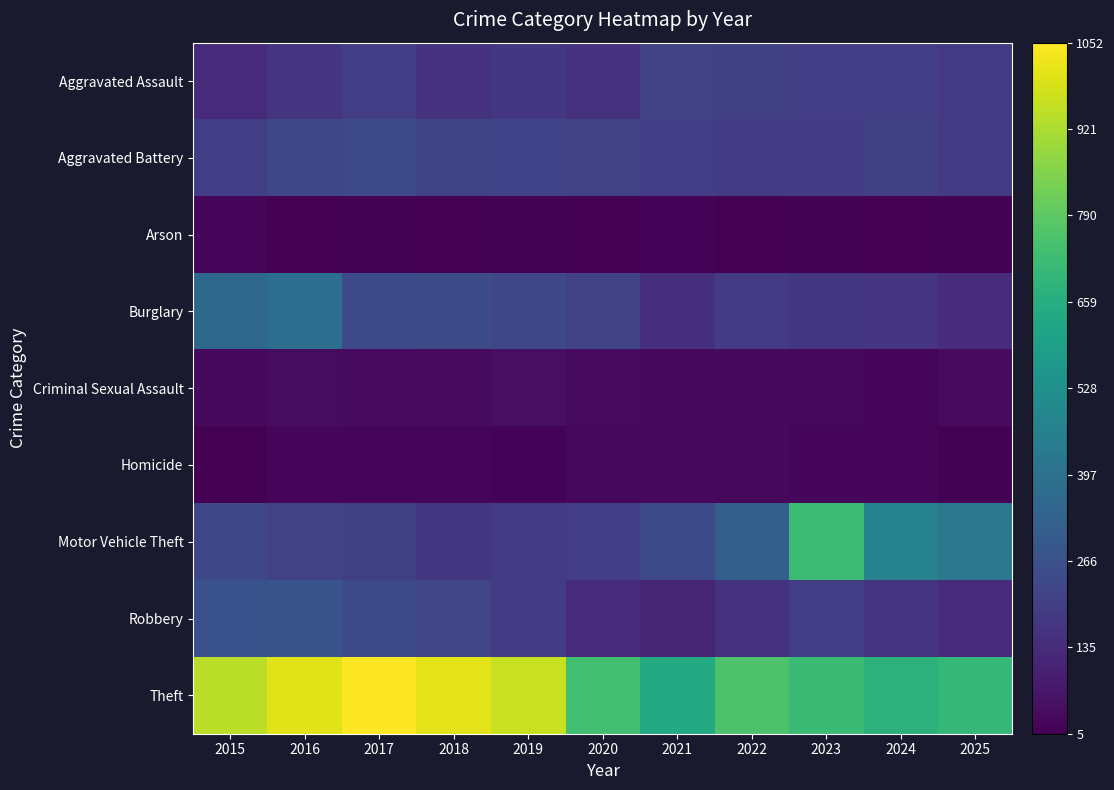

Reading right to left, extract all data points from this chart.

Aggravated Assault: 2025=184	2024=201	2023=195	2022=205	2021=213	2020=156	2019=175	2018=158	2017=195	2016=163	2015=134
Aggravated Battery: 2025=182	2024=202	2023=187	2022=193	2021=201	2020=211	2019=214	2018=219	2017=236	2016=226	2015=198
Arson: 2025=11	2024=7	2023=10	2022=9	2021=14	2020=9	2019=11	2018=5	2017=10	2016=9	2015=18
Burglary: 2025=139	2024=161	2023=173	2022=192	2021=145	2020=208	2019=226	2018=250	2017=241	2016=382	2015=357
Criminal Sexual Assault: 2025=35	2024=21	2023=26	2022=31	2021=26	2020=35	2019=46	2018=36	2017=34	2016=40	2015=33
Homicide: 2025=11	2024=22	2023=20	2022=29	2021=32	2020=29	2019=16	2018=18	2017=23	2016=19	2015=9
Motor Vehicle Theft: 2025=421	2024=471	2023=723	2022=323	2021=236	2020=196	2019=190	2018=173	2017=202	2016=210	2015=233
Robbery: 2025=129	2024=165	2023=198	2022=158	2021=115	2020=128	2019=190	2018=225	2017=240	2016=279	2015=270
Theft: 2025=704	2024=676	2023=718	2022=761	2021=644	2020=733	2019=964	2018=1009	2017=1052	2016=1007	2015=944